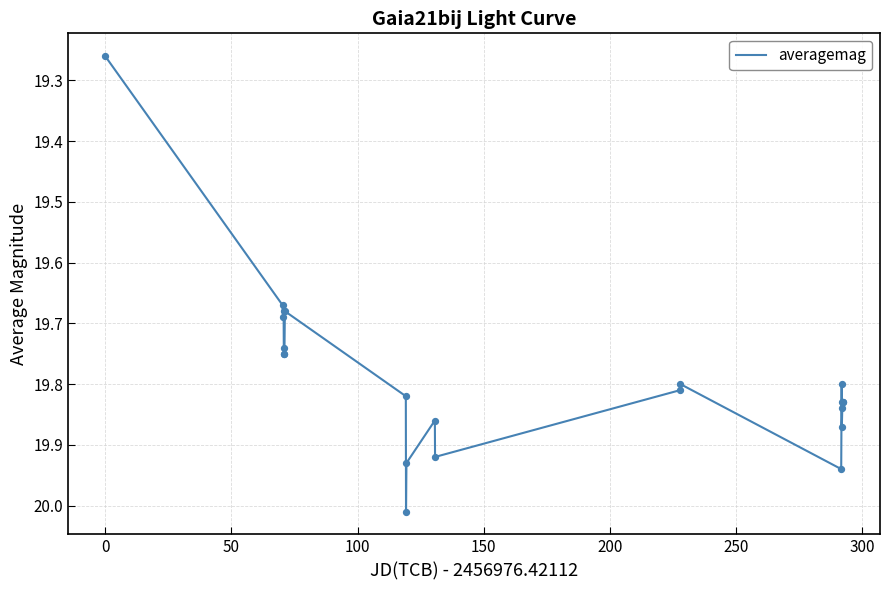

How many lines are shown in the chart?

1